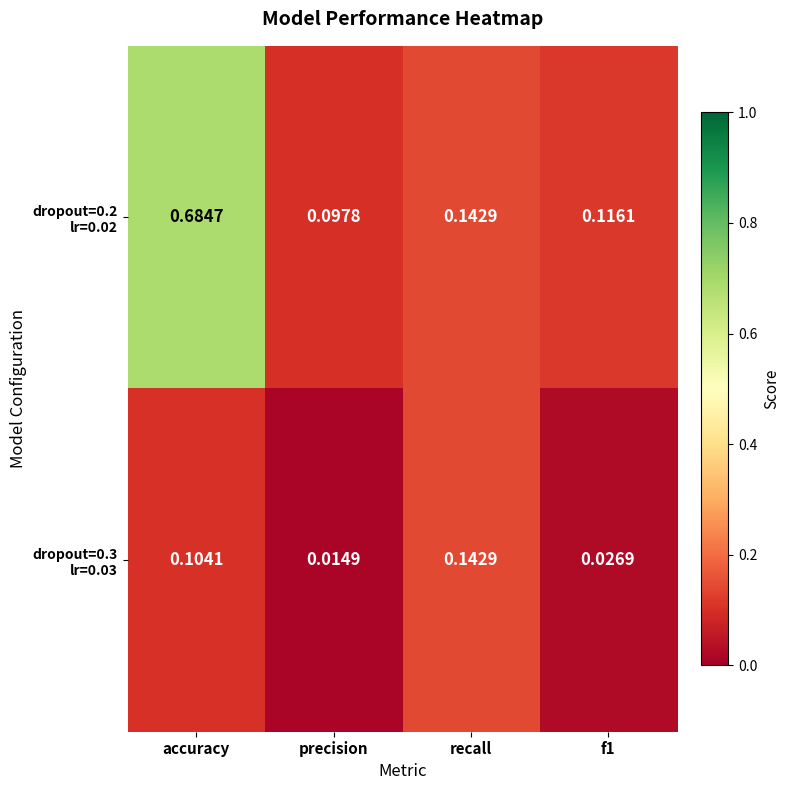

At which category is the sum across all series the highest?

accuracy